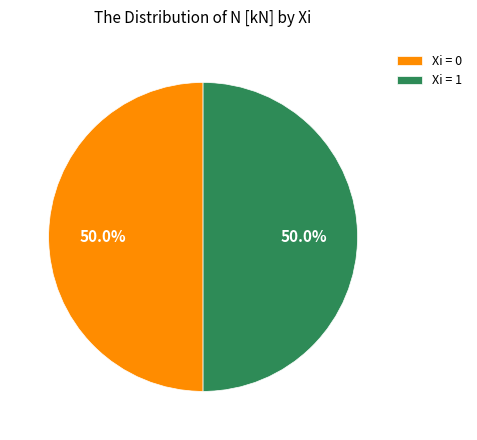

Is the sum of Xi = 1 and Xi = 0 greater than half?

Yes